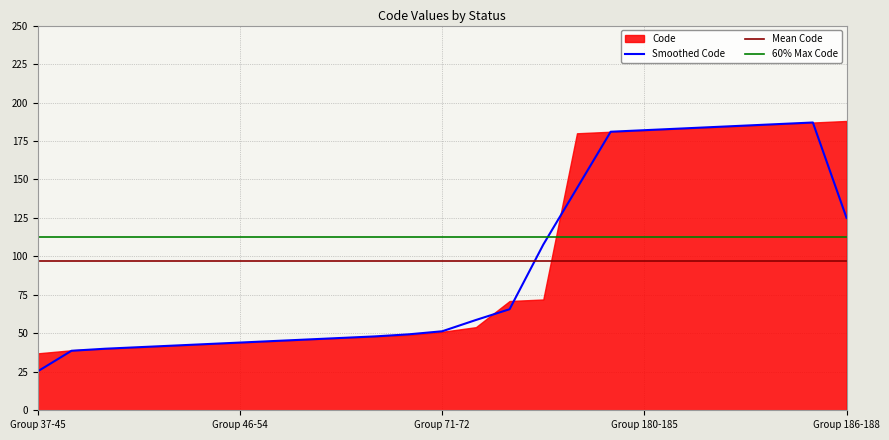

Does the chart have visible grid lines?

Yes